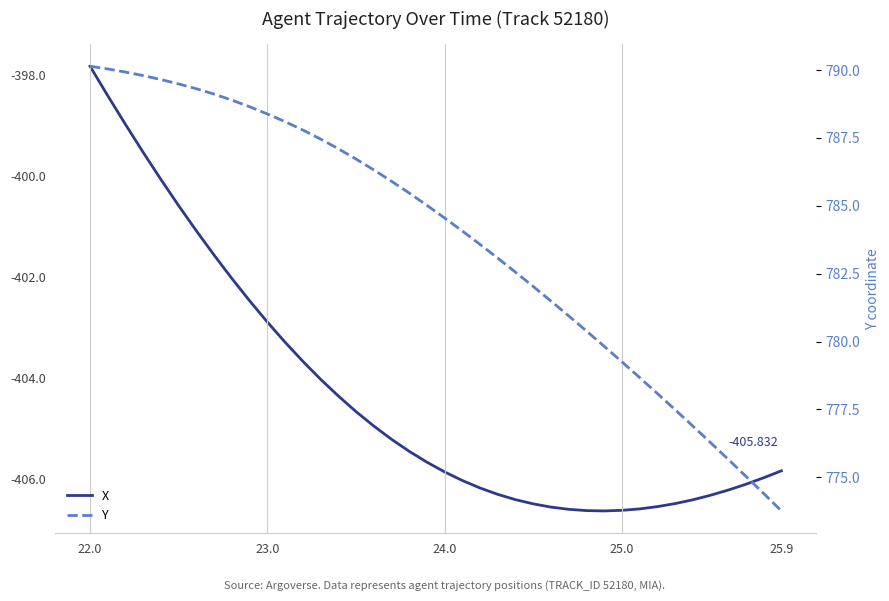

Is it true that X equals -105.6 at 23.0?

False